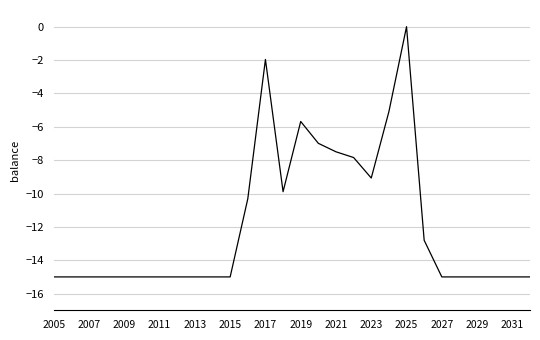

What is the difference between the maximum and minimum values?

15.0